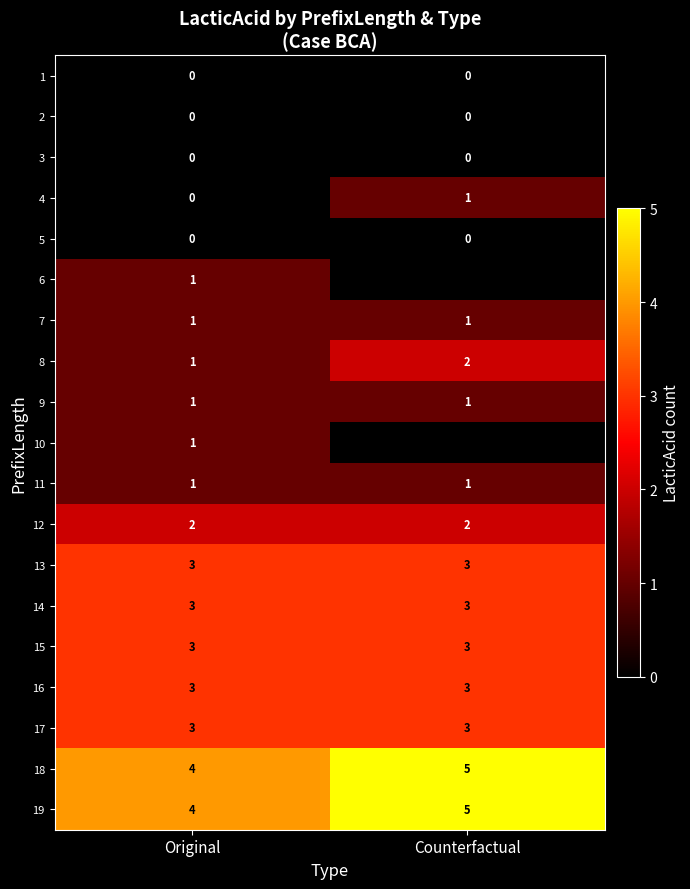

Is the value of 11 at Counterfactual greater than the value of 2 at Original?

Yes